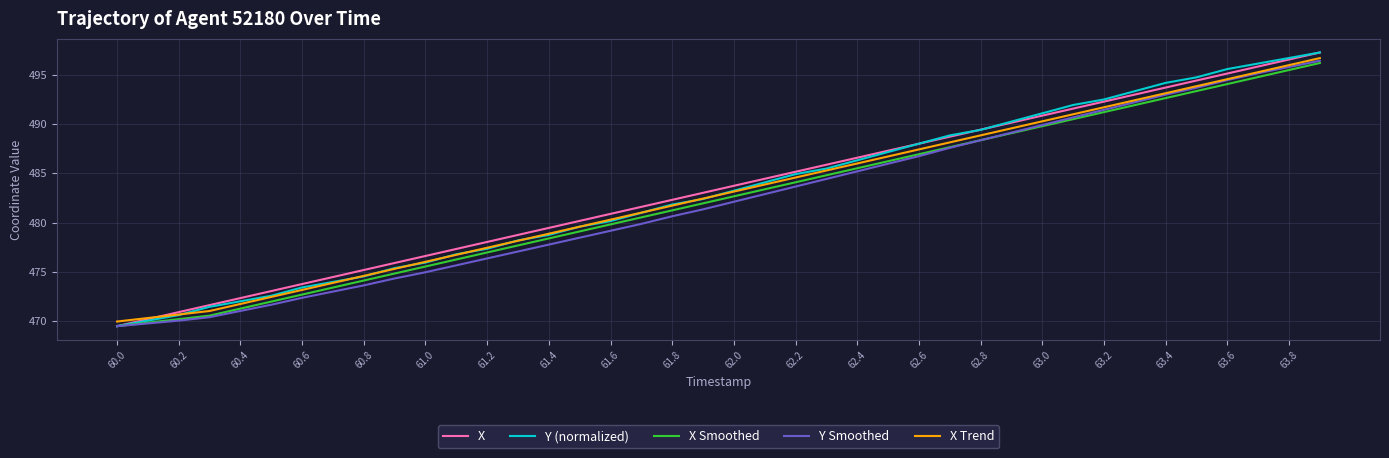

What is the average value of the X series?

483.4